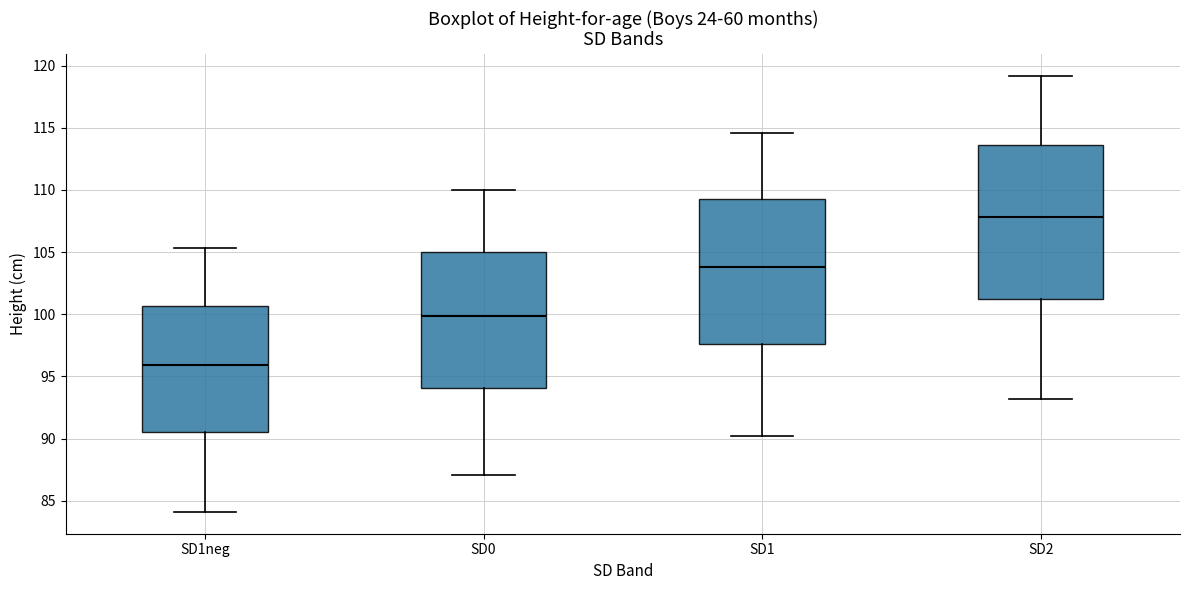

Where is the lower edge of the box for SD1 on the y-axis? The values are not printed on the chart, so give them approximately, as read against the axis.

97.5